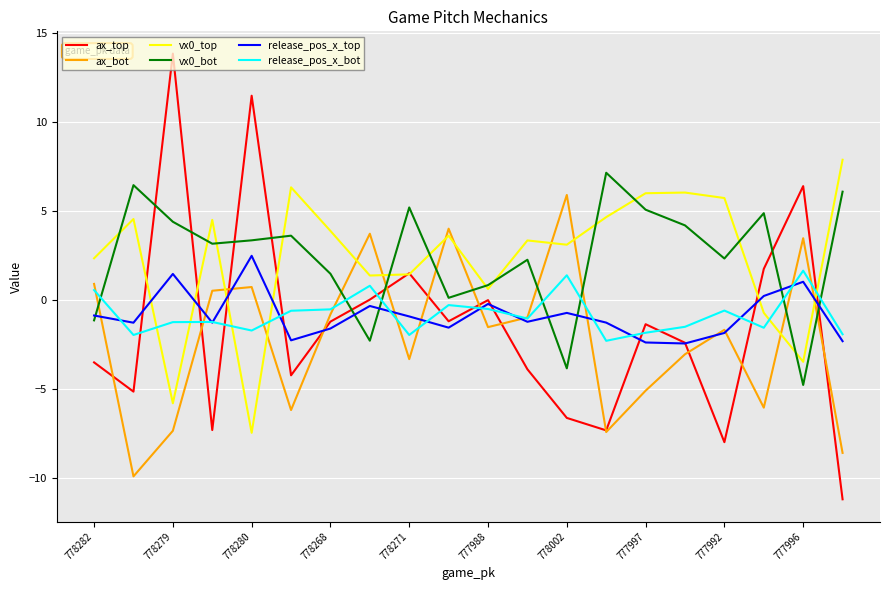

True or false: vx0_top and ax_bot cross at least once.

True